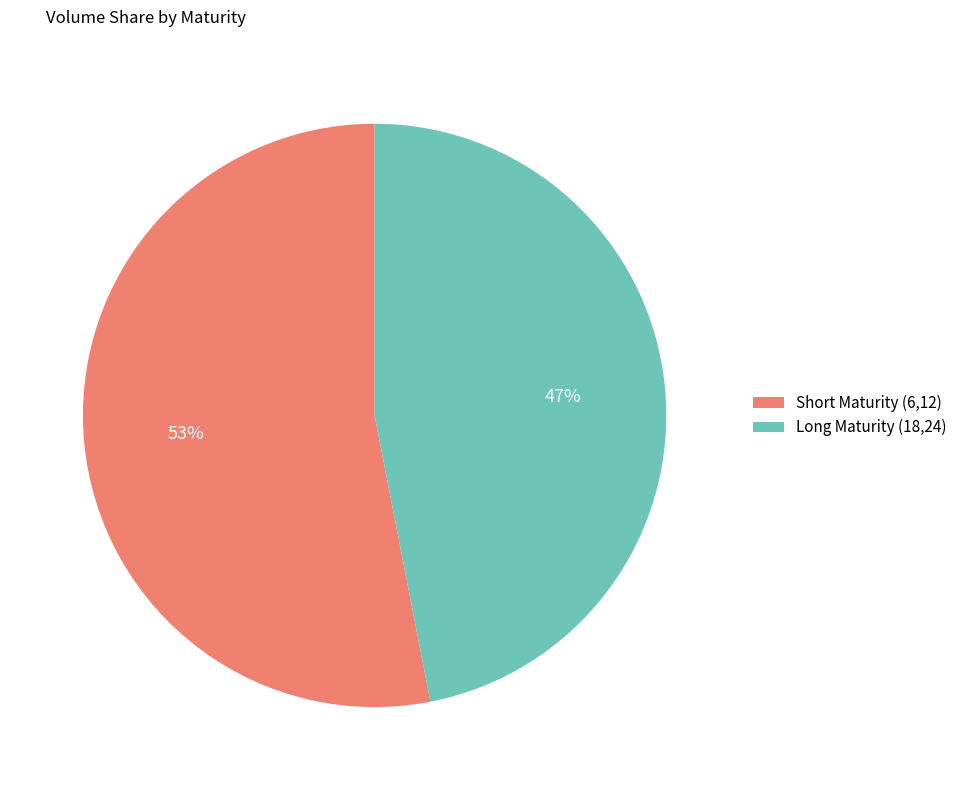

To the nearest percent, what percentage of the pie is Long Maturity (18,24)?

47%